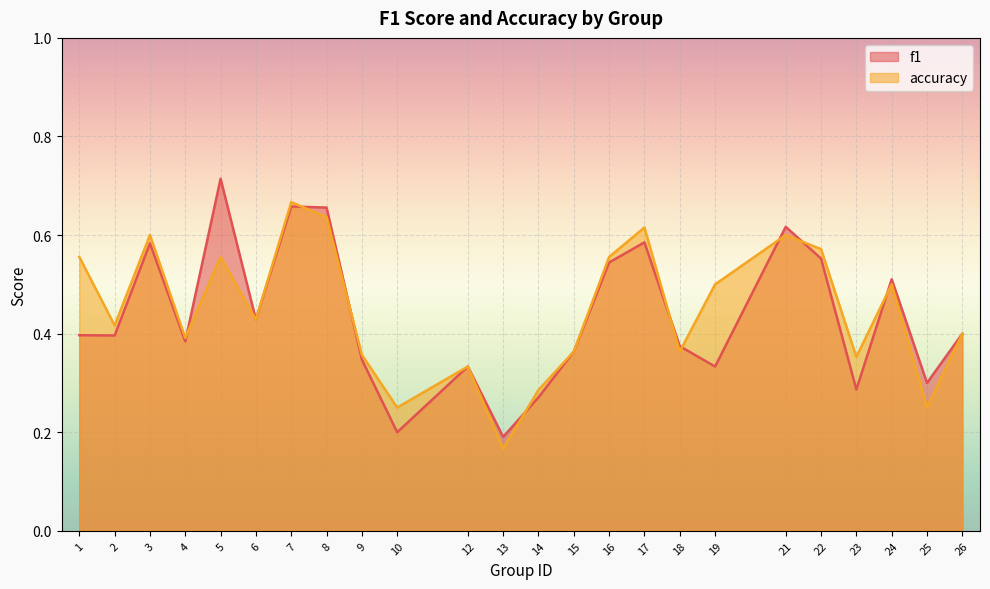

What is the total value across all series at 17?

1.2